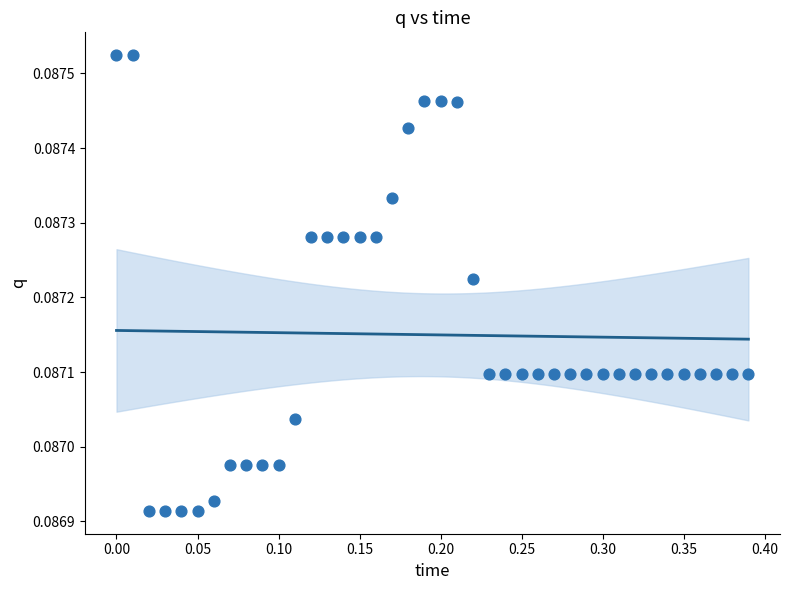

What is the range of X values (max minus min)?

0.4